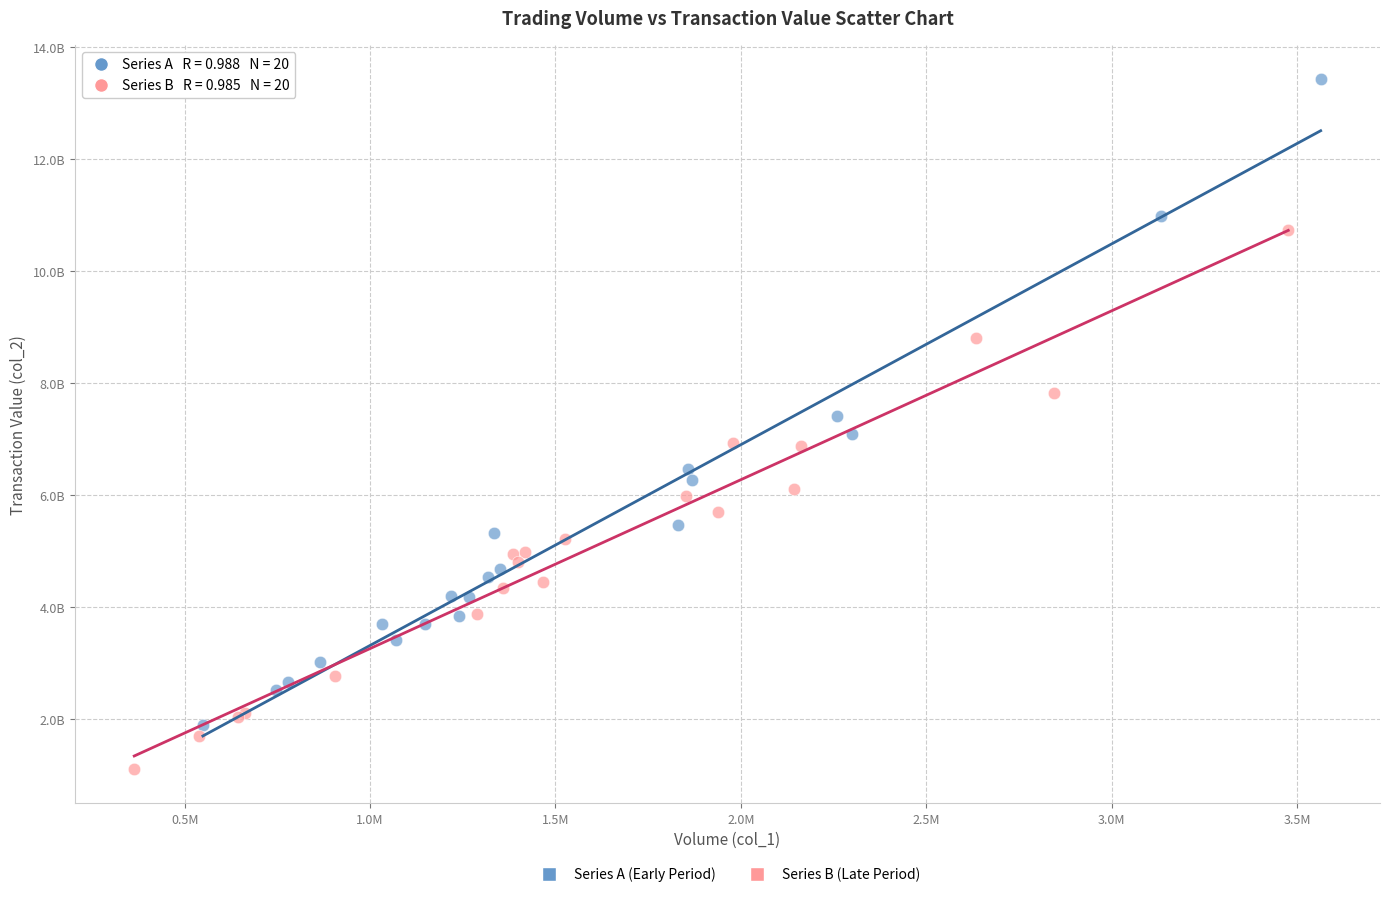

Which series has the widest spread of Y values?

Series A (Early Period)